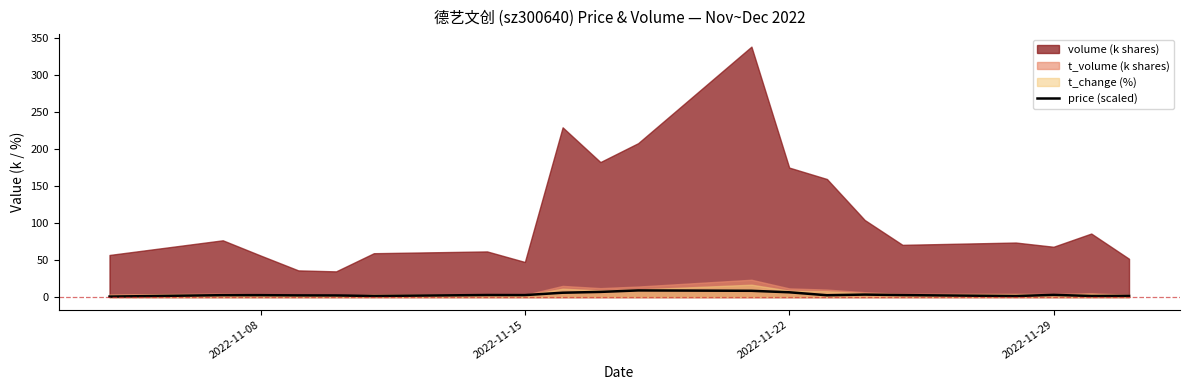

What is the minimum value shown in the chart?

0.7